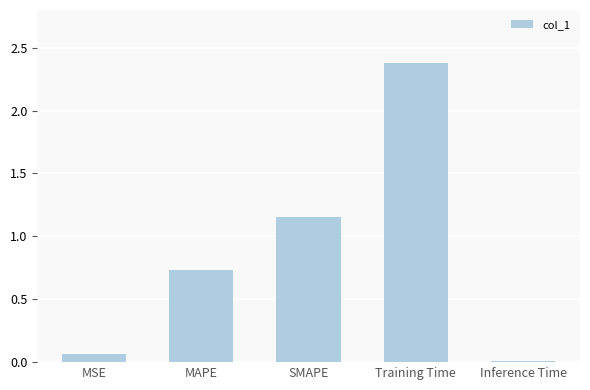

Rank the categories by value from lowest to highest.

Inference Time, MSE, MAPE, SMAPE, Training Time